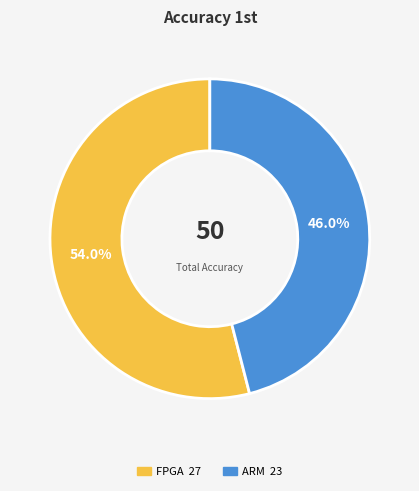

To the nearest percent, what portion does ARM represent?

46%